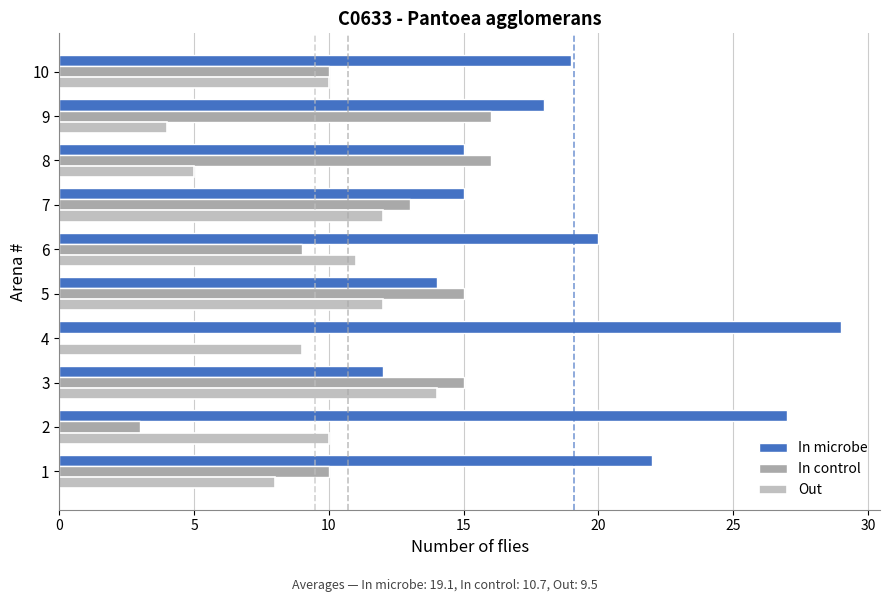

Which category has the highest value in the Out series?

3